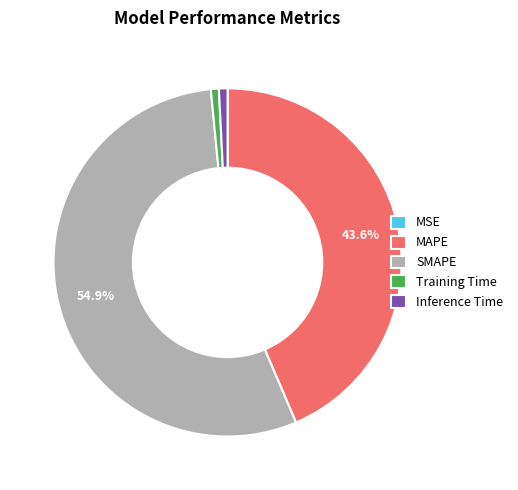

Does any single category account for the majority?

Yes